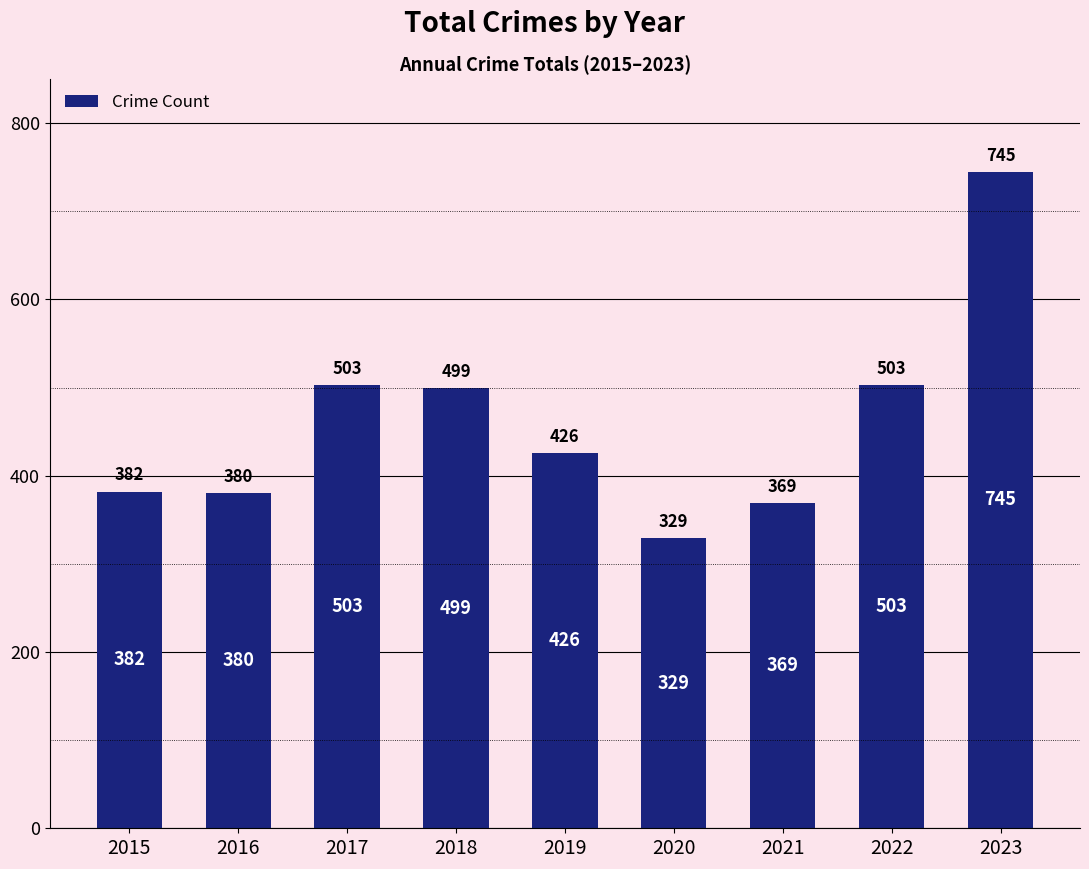

Which label corresponds to the largest value in the chart?

2023